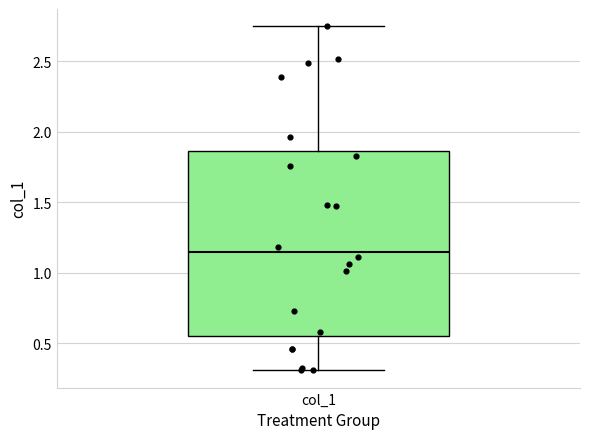

Read this box plot against the y-axis: the position of the median line, the range covered by the box, and the ends of both whiskers. The values are not printed on the chart, so give them approximately, as read against the axis.

median 1.15, box 0.55 to 1.85, whiskers 0.30 to 2.75